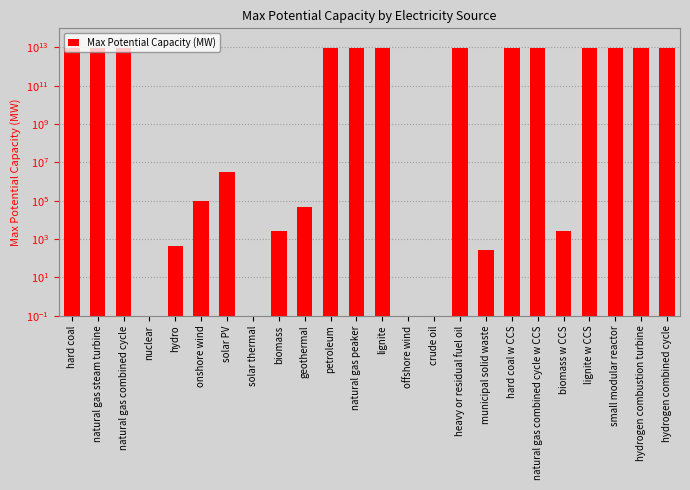

Does the chart contain stacked bars?

No